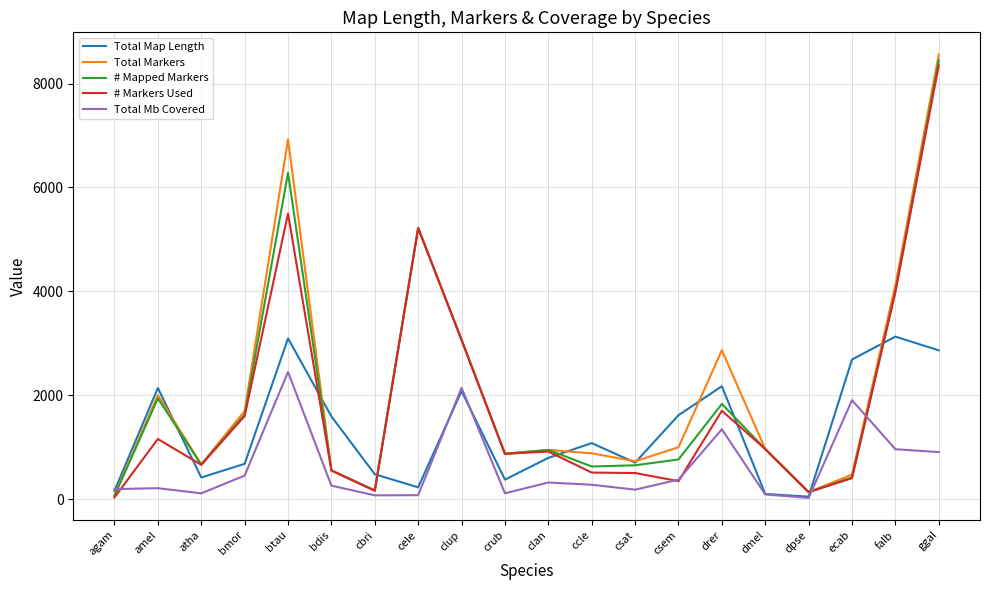

How many values in the Total Markers series are below 969?

10